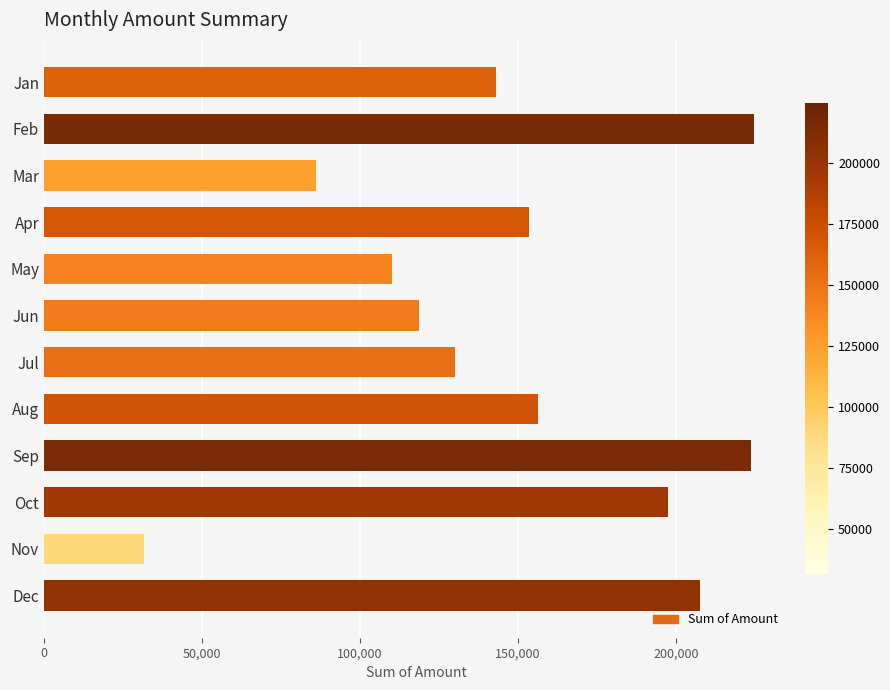

Approximately how many times larger is the value at Oct compared to Apr?

1.3